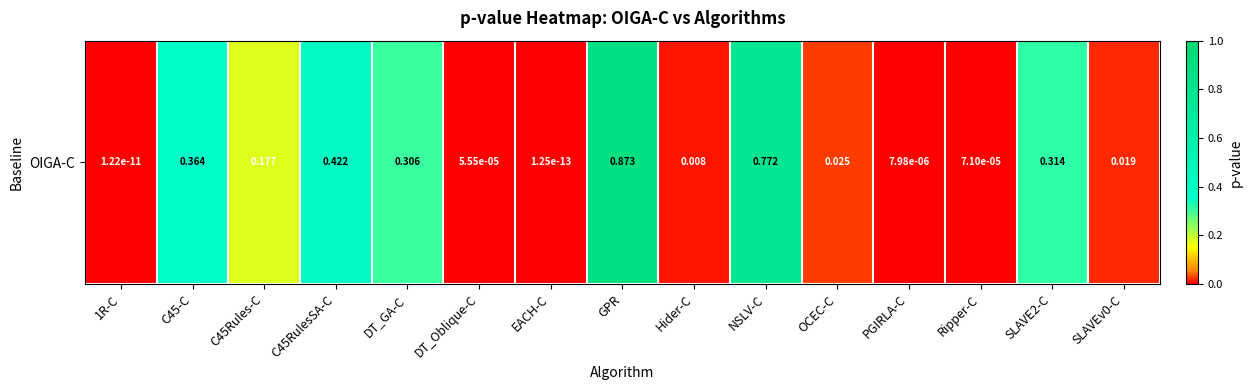

What is the difference between the maximum and minimum values?

0.9